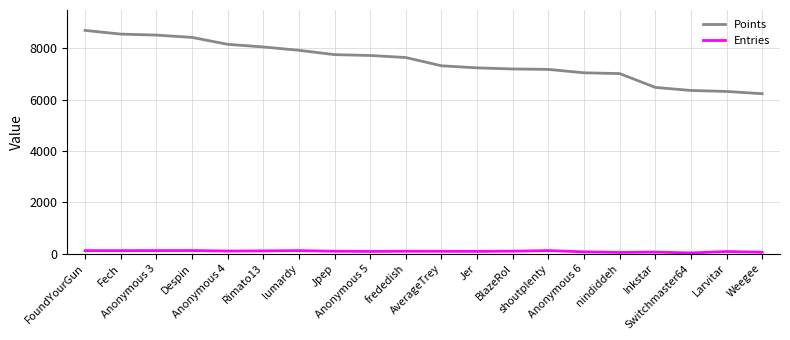

What are all the series names shown in the legend?

Points, Entries